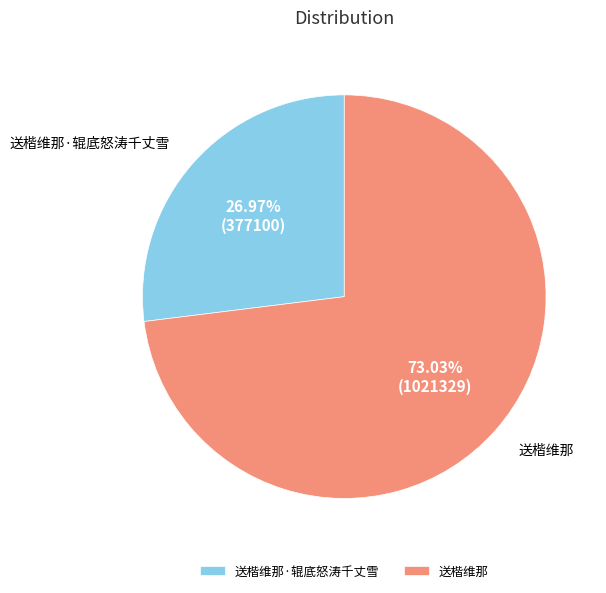

What percentage is the 送楷维那 slice, to the nearest percent?

73%